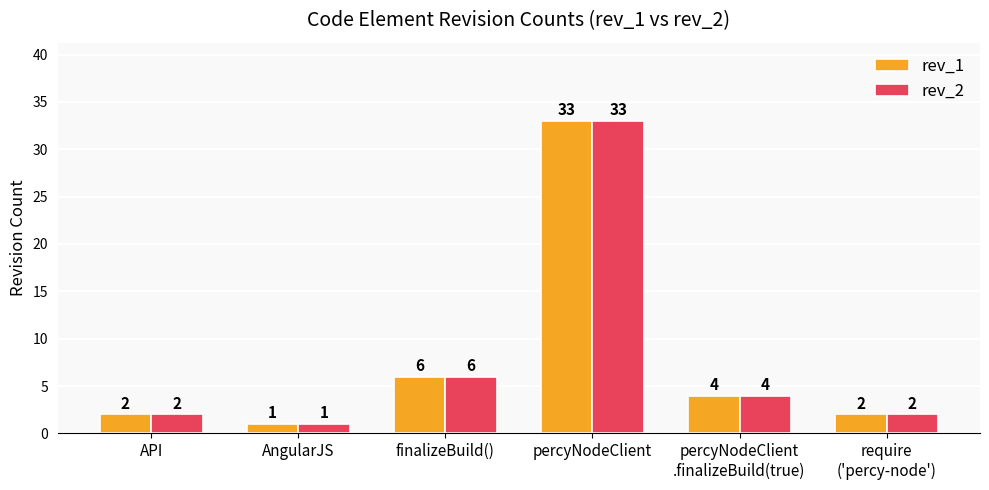

The value of rev_2 at API is 2. True or false?

True